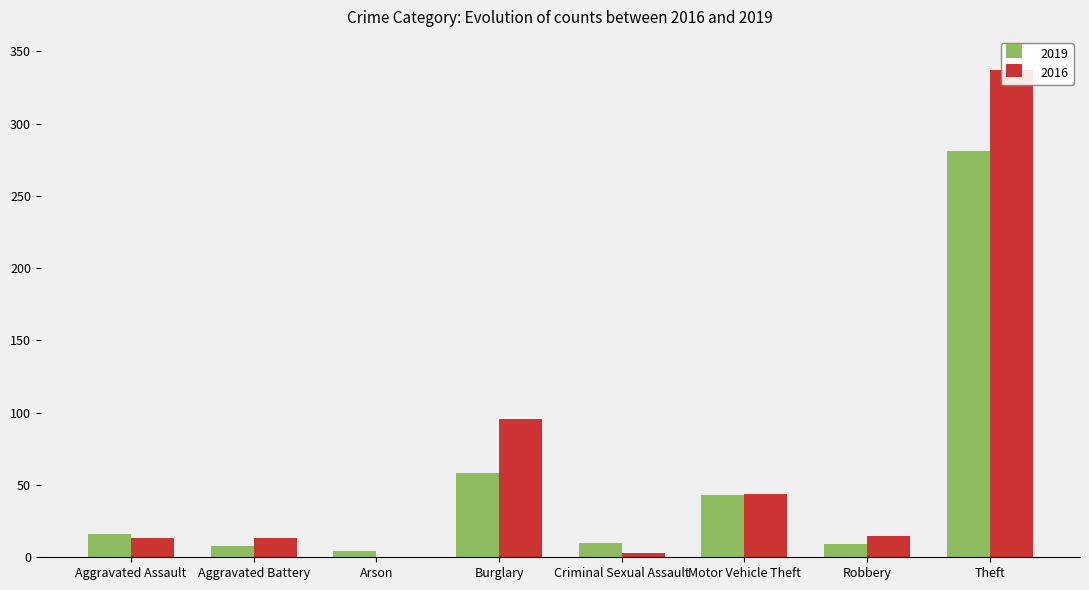

The 2019 series shows 8 at Aggravated Battery. True or false?

True